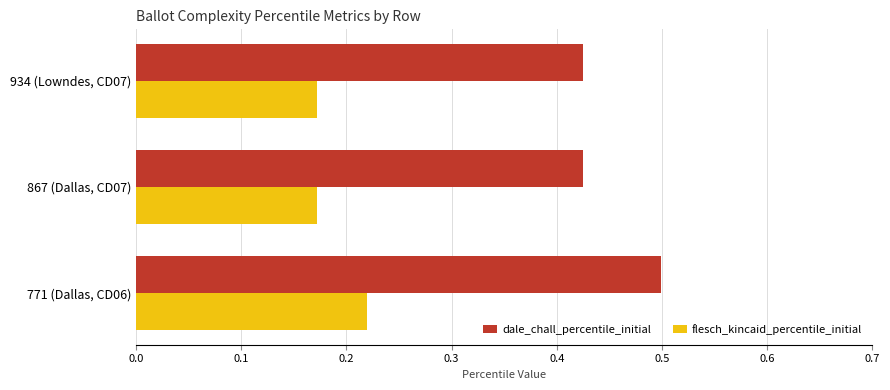

What is the difference between the highest and lowest values at 867 (Dallas, CD07)?

0.3